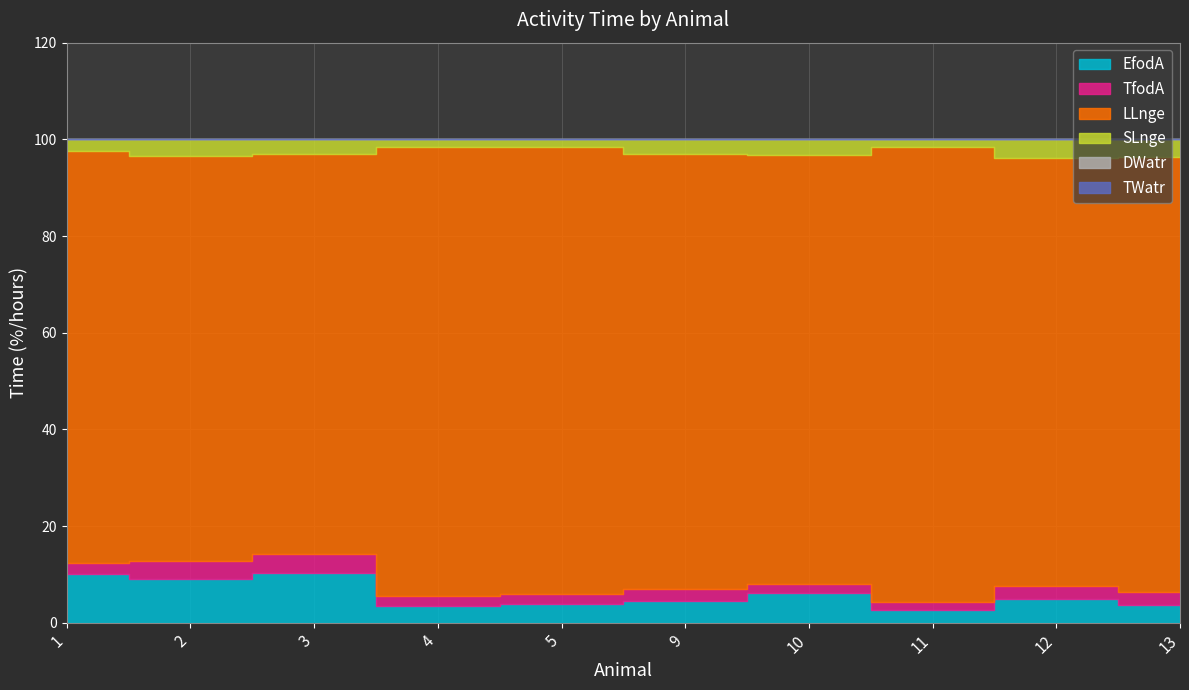

Where does the EfodA series first go above 4?

1